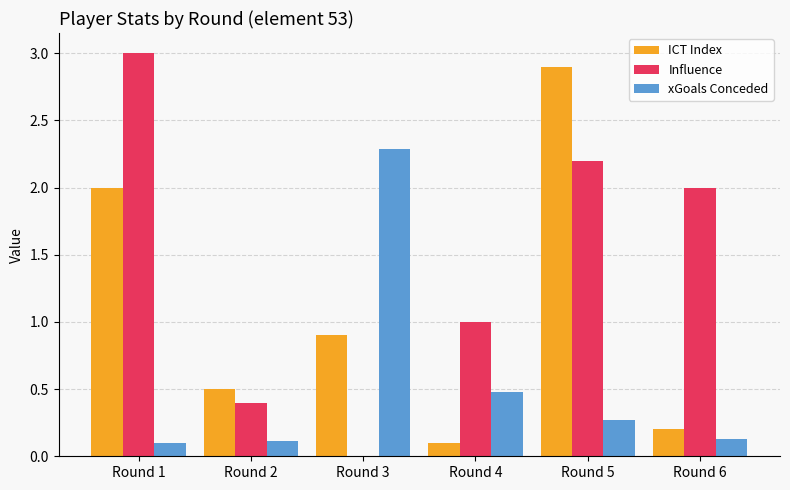

Is the value of Influence at Round 3 greater than the value of xGoals Conceded at Round 1?

No